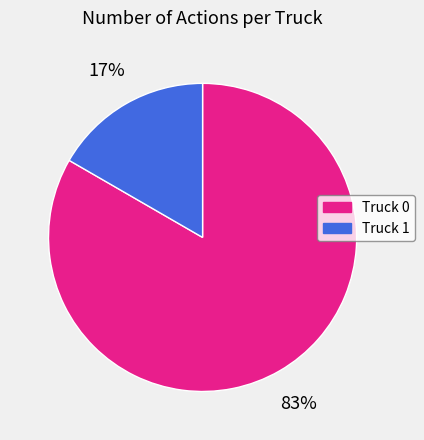

Between Truck 0 and Truck 1, which is larger?

Truck 0